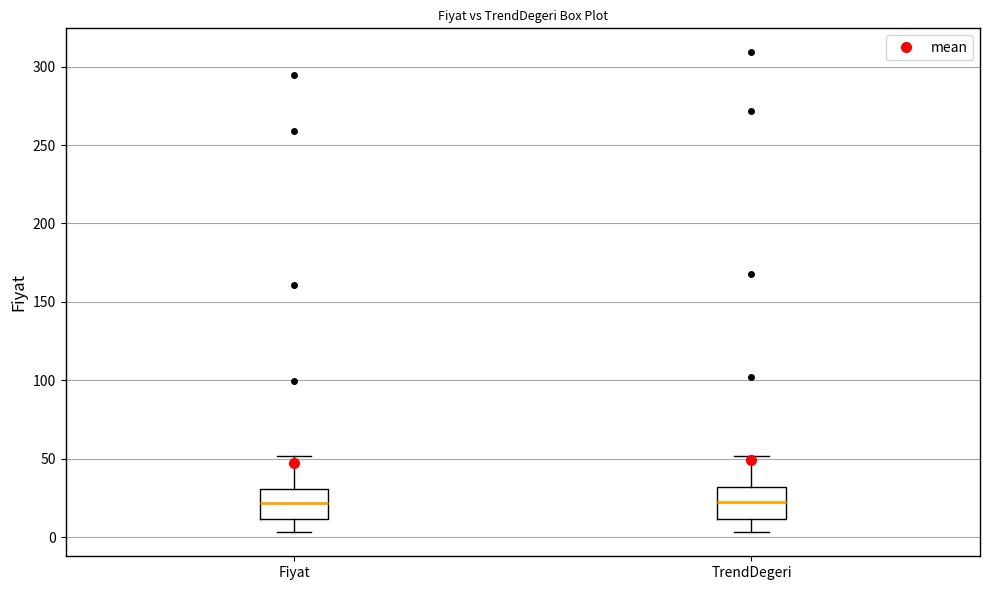

Reading left to right, read every box against the y-axis: the position of its median line, the range the box covers, and the ends of its whiskers. The values are not printed on the chart, so give them approximately, as read against the axis.

Fiyat: median 20, box 10 to 30, whiskers 5 to 50
TrendDegeri: median 20, box 10 to 30, whiskers 5 to 50